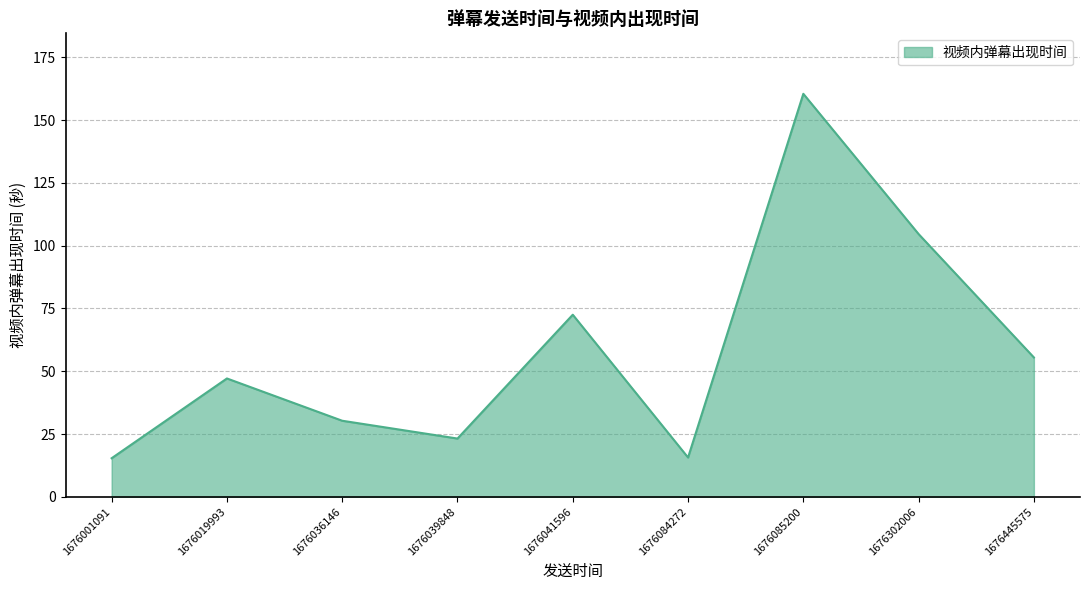

Between 1676039848 and 1676041596, which is larger?

1676041596